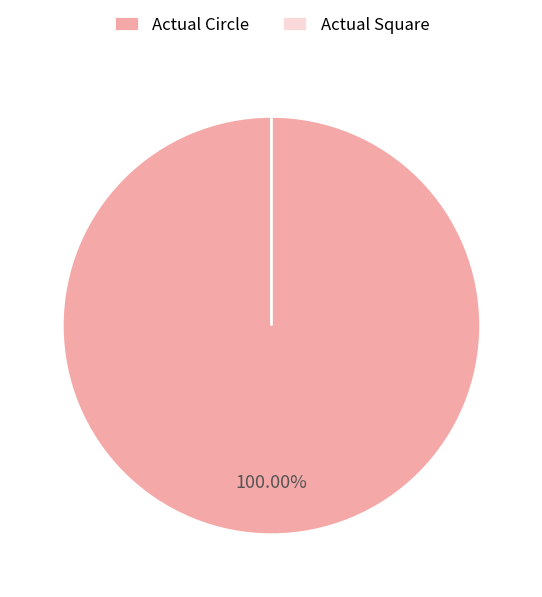

Which category has the biggest portion of the pie?

Actual Circle